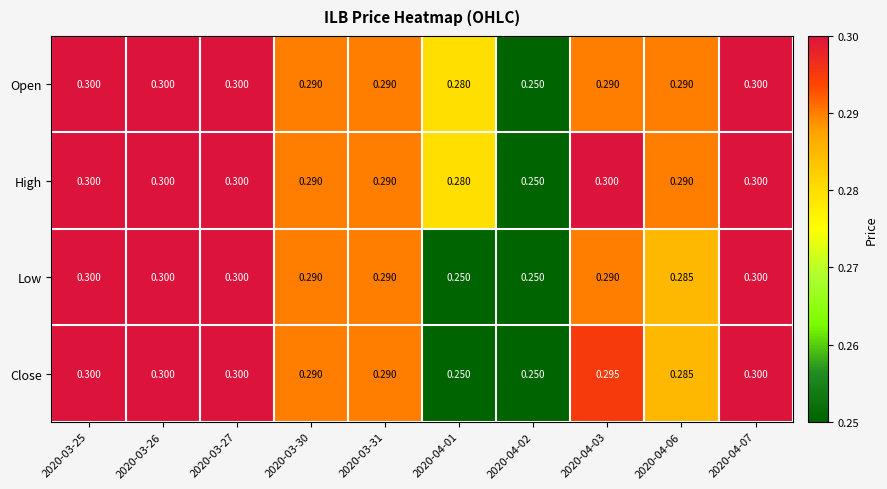

Is the value of Low at 2020-03-25 greater than the value of Open at 2020-04-02?

Yes